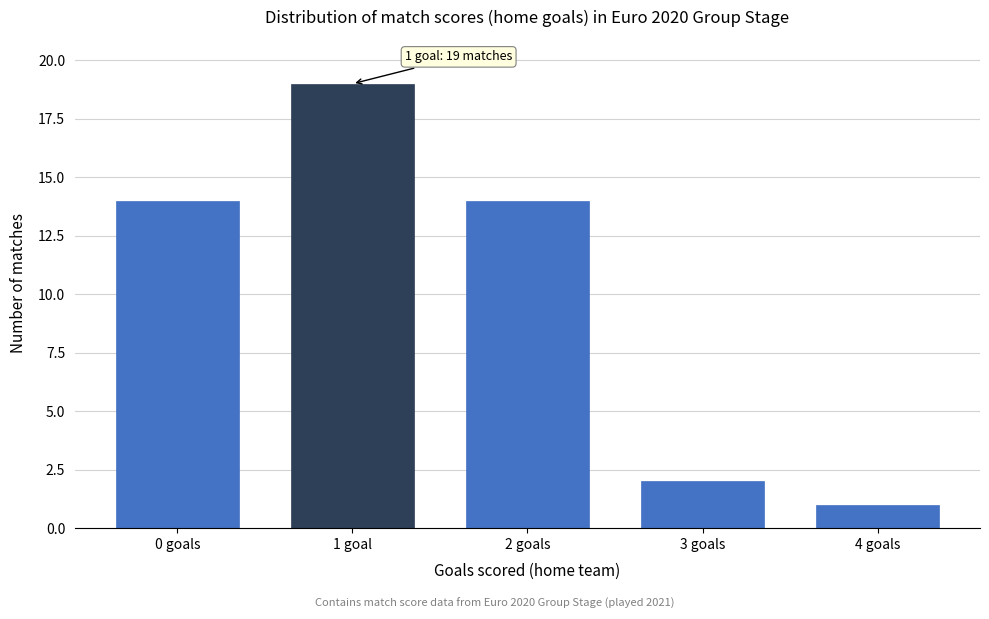

Reading left to right, what are all the values shown in this chart?

0 goals=14	1 goal=19	2 goals=14	3 goals=2	4 goals=1